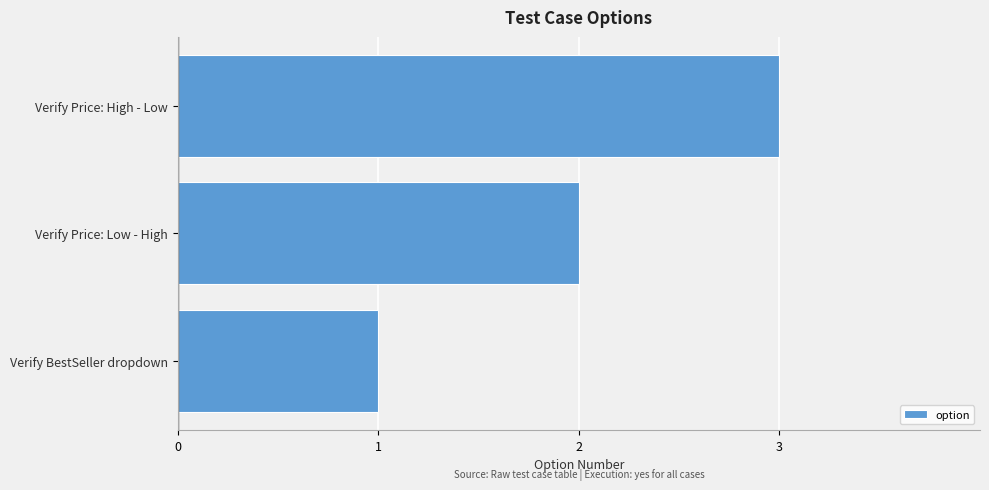

How many categories are shown in the chart?

3